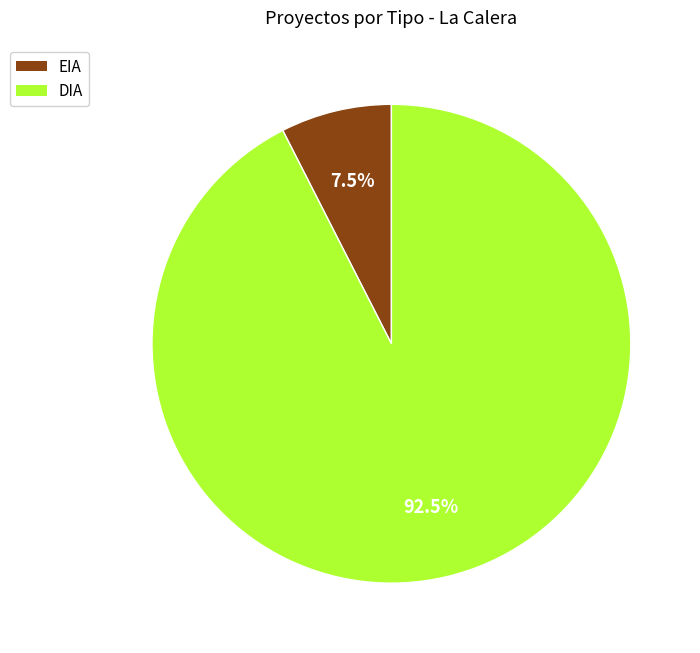

What percentage is NOT represented by DIA?

7.5%